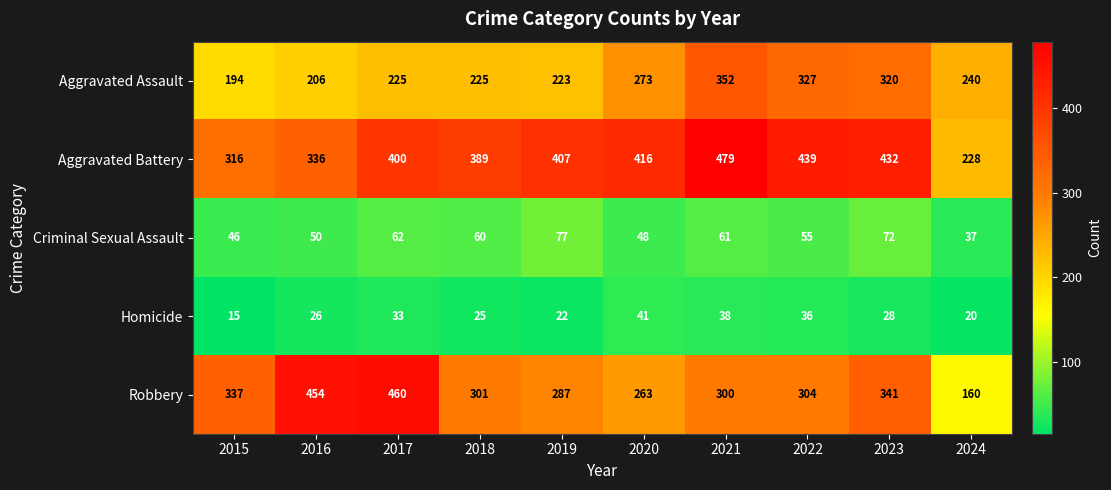

What is the total value across all series at 2019?

1016